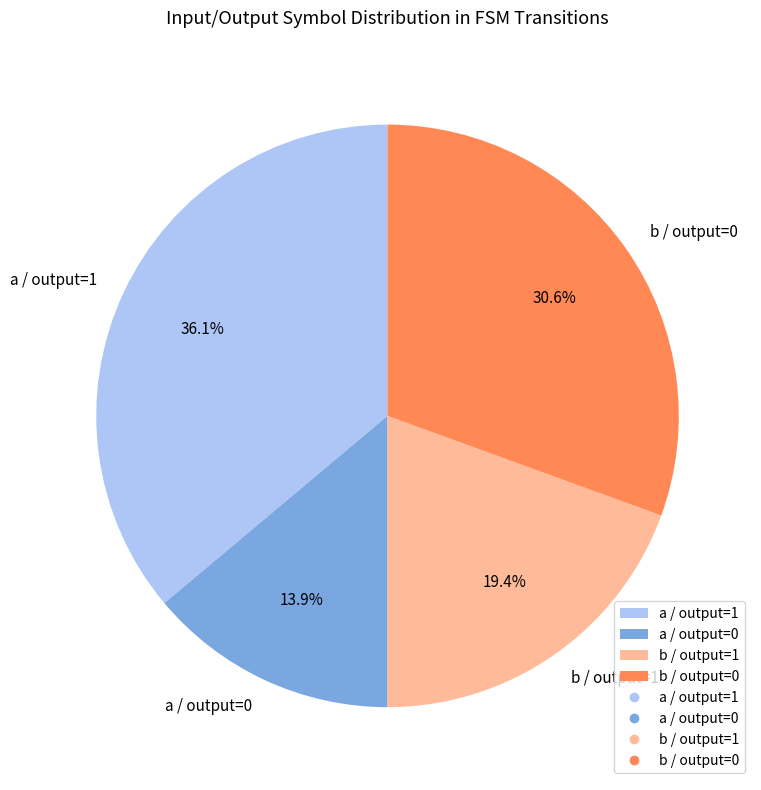

Count the number of slices in the pie.

4